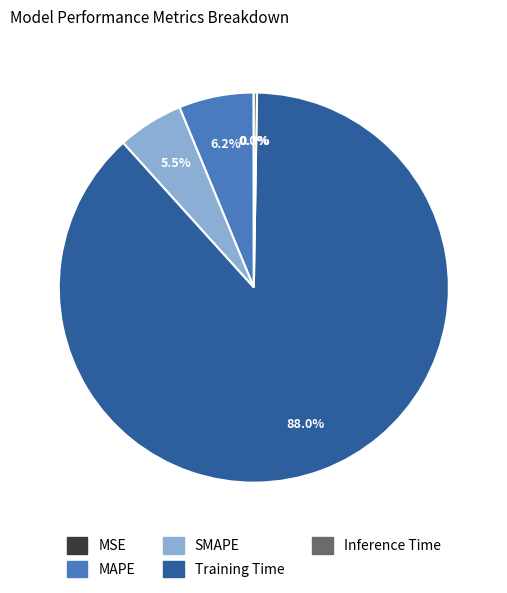

Which has a higher value, SMAPE or MAPE?

MAPE